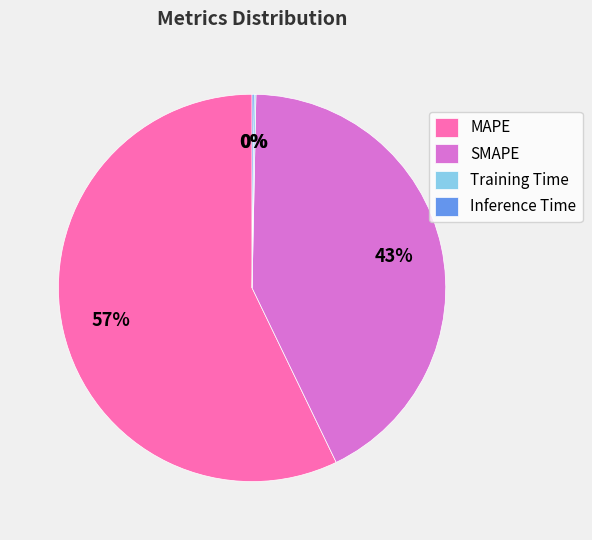

Which slice represents more than half of the pie?

MAPE